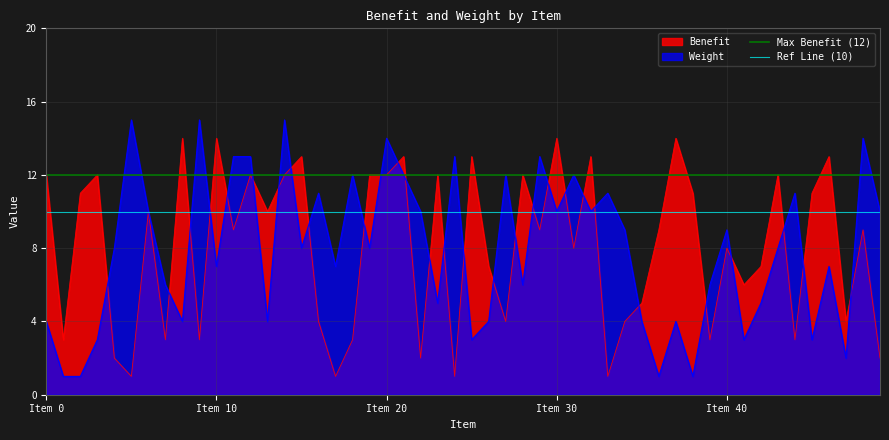

The Weight series shows 5 at Item 20. True or false?

False